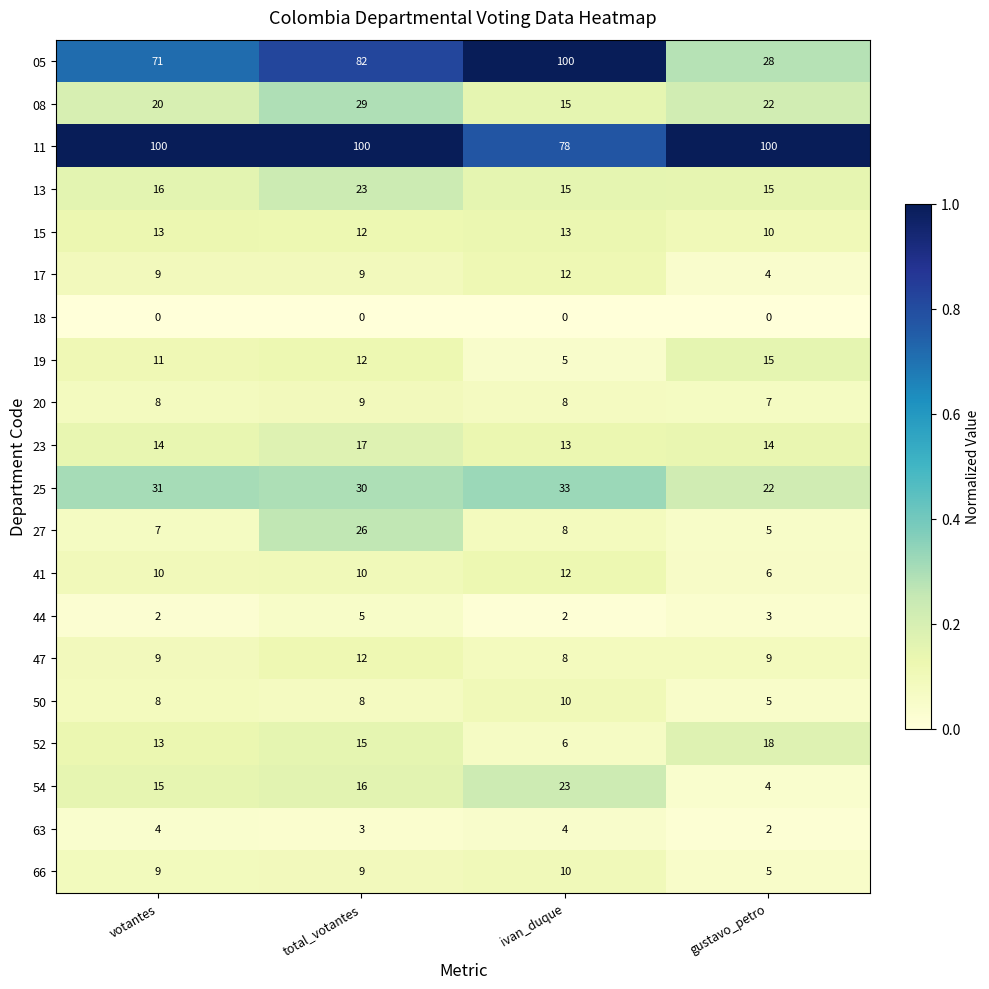

At which category is the sum across all series the highest?

total_votantes